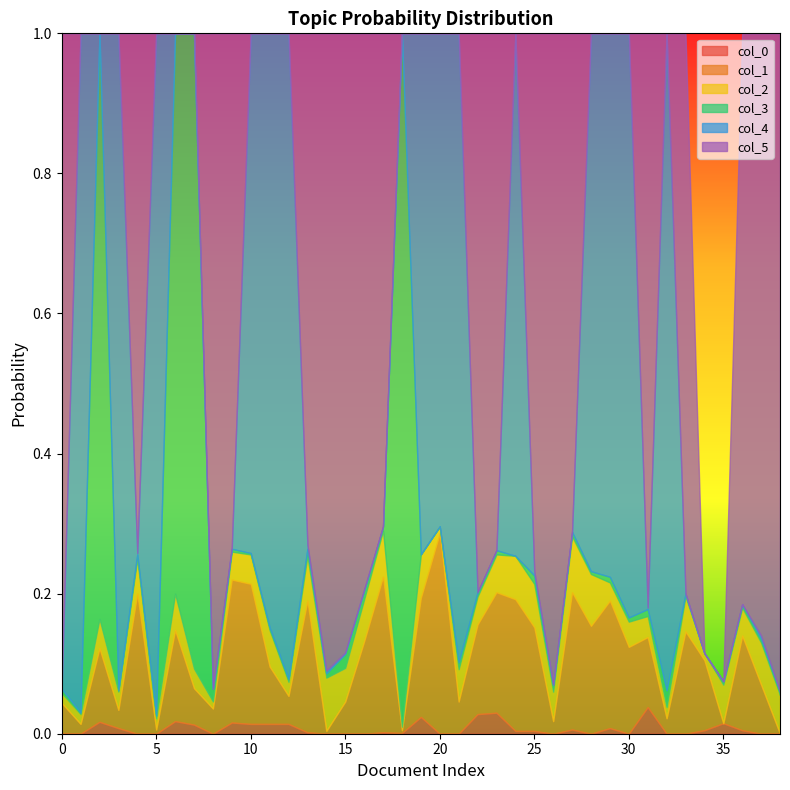

How many series are shown in this chart?

6